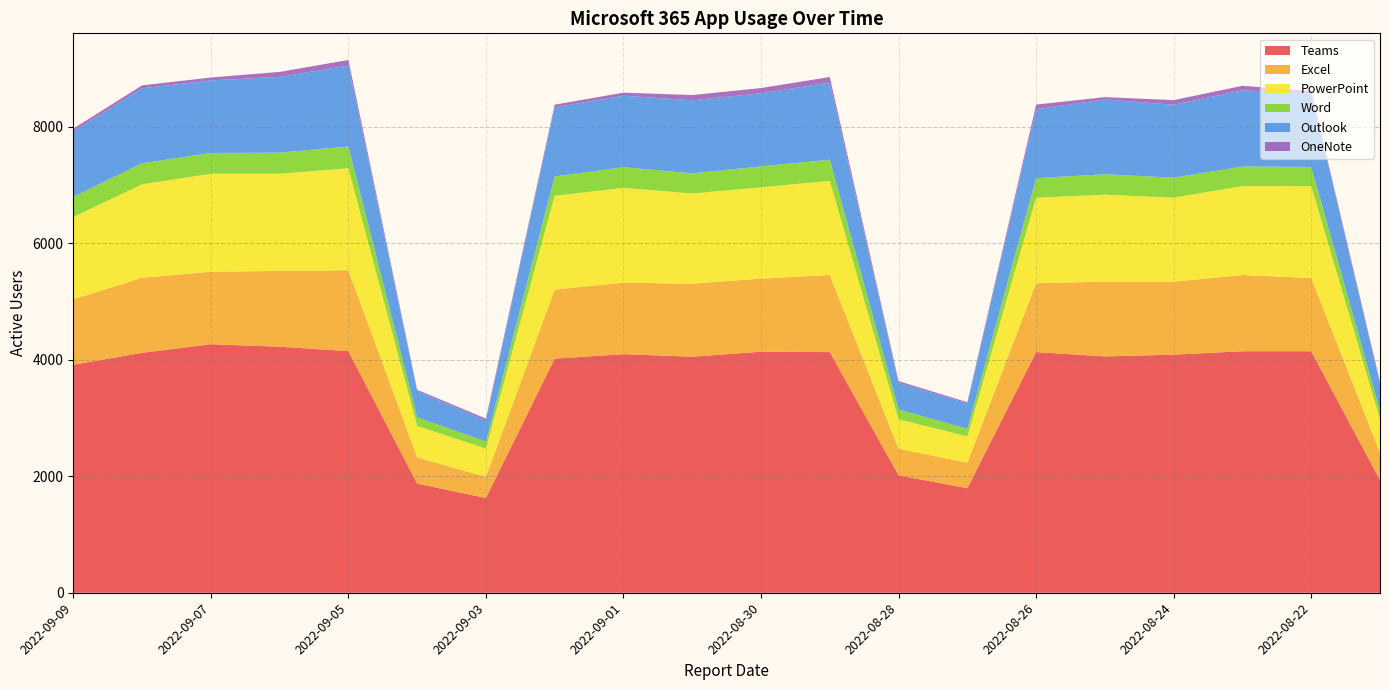

Reading left to right, what are all the values shown in this chart?

Teams: 2022-09-09=3913	2022-09-08=4118	2022-09-07=4265	2022-09-06=4223	2022-09-05=4146	2022-09-04=1873	2022-09-03=1626	2022-09-02=4018	2022-09-01=4094	2022-08-31=4051	2022-08-30=4137	2022-08-29=4130	2022-08-28=2015	2022-08-27=1794	2022-08-26=4131	2022-08-25=4056	2022-08-24=4086	2022-08-23=4145	2022-08-22=4145	2022-08-21=1933
Excel: 2022-09-09=1124	2022-09-08=1287	2022-09-07=1245	2022-09-06=1300	2022-09-05=1389	2022-09-04=450	2022-09-03=362	2022-09-02=1186	2022-09-01=1227	2022-08-31=1254	2022-08-30=1254	2022-08-29=1324	2022-08-28=457	2022-08-27=437	2022-08-26=1181	2022-08-25=1285	2022-08-24=1252	2022-08-23=1308	2022-08-22=1257	2022-08-21=474
PowerPoint: 2022-09-09=1412	2022-09-08=1604	2022-09-07=1682	2022-09-06=1668	2022-09-05=1750	2022-09-04=540	2022-09-03=485	2022-09-02=1609	2022-09-01=1628	2022-08-31=1547	2022-08-30=1568	2022-08-29=1615	2022-08-28=505	2022-08-27=452	2022-08-26=1469	2022-08-25=1490	2022-08-24=1443	2022-08-23=1527	2022-08-22=1576	2022-08-21=568
Word: 2022-09-09=346	2022-09-08=362	2022-09-07=356	2022-09-06=362	2022-09-05=375	2022-09-04=150	2022-09-03=121	2022-09-02=333	2022-09-01=355	2022-08-31=346	2022-08-30=359	2022-08-29=363	2022-08-28=168	2022-08-27=130	2022-08-26=336	2022-08-25=351	2022-08-24=343	2022-08-23=335	2022-08-22=331	2022-08-21=148
Outlook: 2022-09-09=1124	2022-09-08=1287	2022-09-07=1245	2022-09-06=1300	2022-09-05=1389	2022-09-04=450	2022-09-03=362	2022-09-02=1186	2022-09-01=1227	2022-08-31=1254	2022-08-30=1254	2022-08-29=1324	2022-08-28=457	2022-08-27=437	2022-08-26=1181	2022-08-25=1285	2022-08-24=1252	2022-08-23=1308	2022-08-22=1257	2022-08-21=474
OneNote: 2022-09-09=47	2022-09-08=50	2022-09-07=50	2022-09-06=86	2022-09-05=95	2022-09-04=21	2022-09-03=33	2022-09-02=45	2022-09-01=52	2022-08-31=90	2022-08-30=90	2022-08-29=95	2022-08-28=30	2022-08-27=20	2022-08-26=80	2022-08-25=39	2022-08-24=79	2022-08-23=78	2022-08-22=45	2022-08-21=22